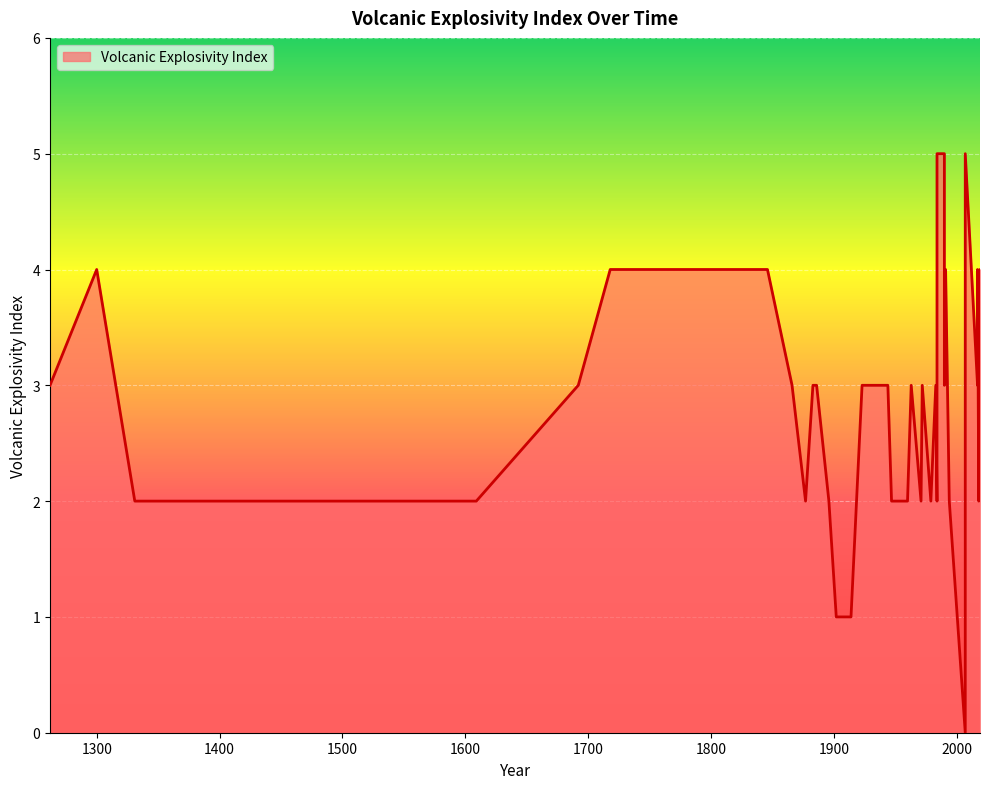

Where is the data nearest to the value 2?

1331